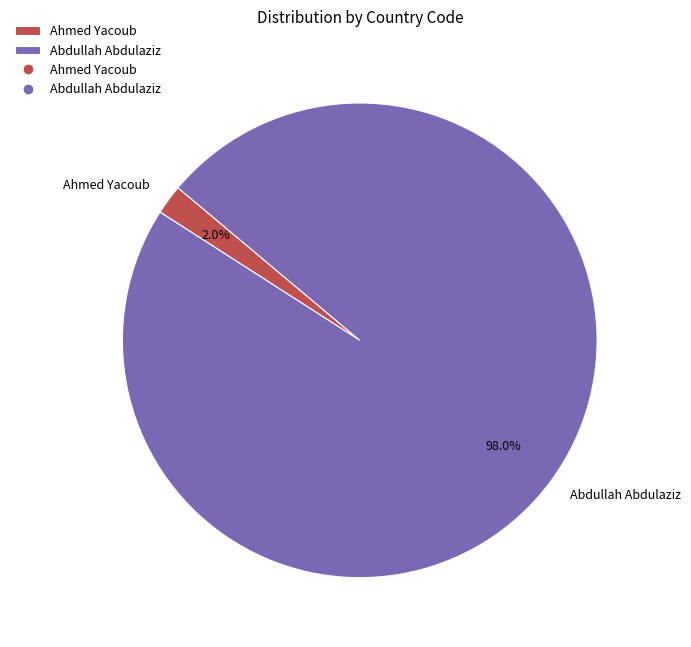

Is it true that Ahmed Yacoub is 8% of the pie?

False